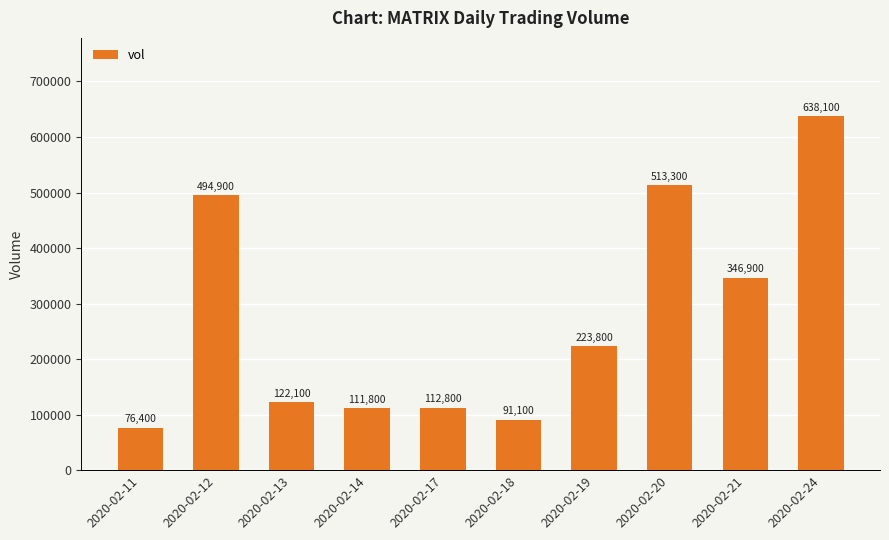

List the labels in order of value, smallest first.

2020-02-11, 2020-02-18, 2020-02-14, 2020-02-17, 2020-02-13, 2020-02-19, 2020-02-21, 2020-02-12, 2020-02-20, 2020-02-24